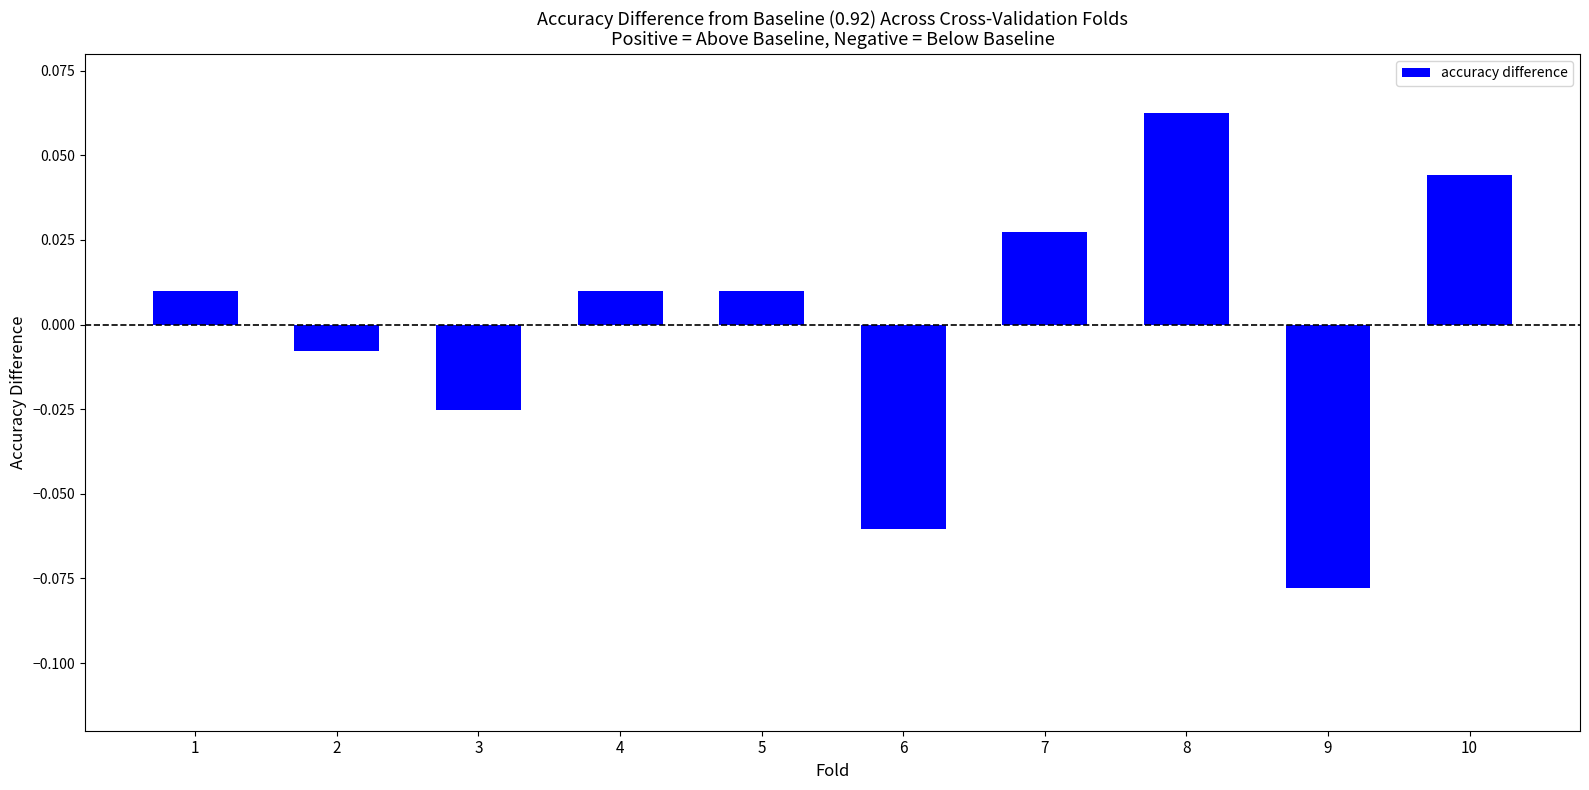

Which label corresponds to the largest value in the chart?

8